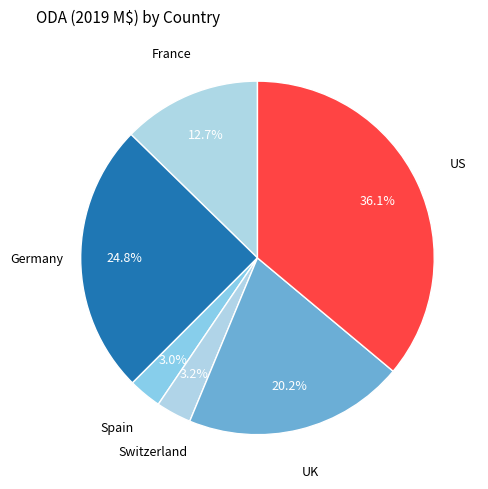

To the nearest percent, what is the difference between the France and Spain slice percentages?

10%